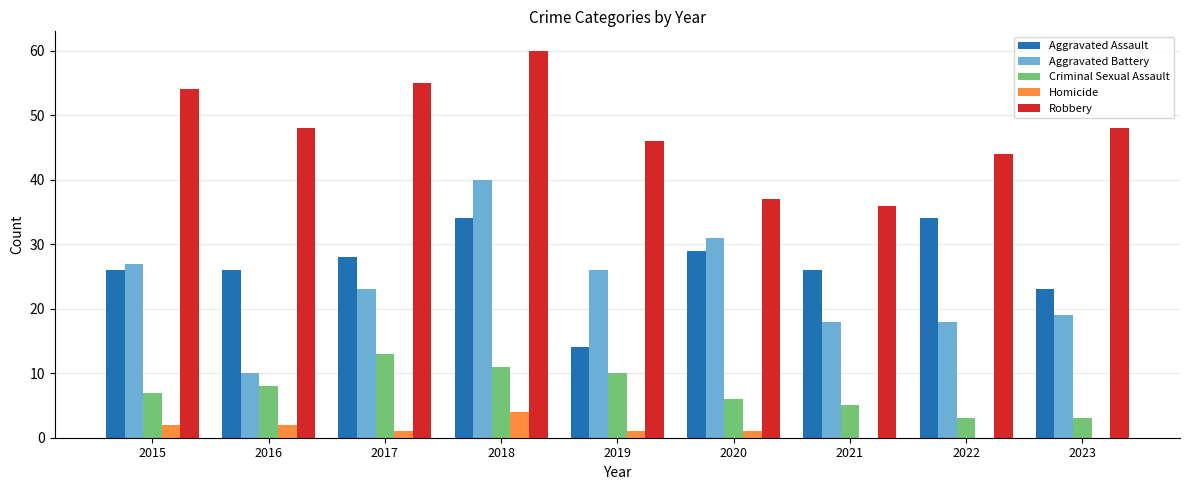

Which category has the highest value across all series?

2018